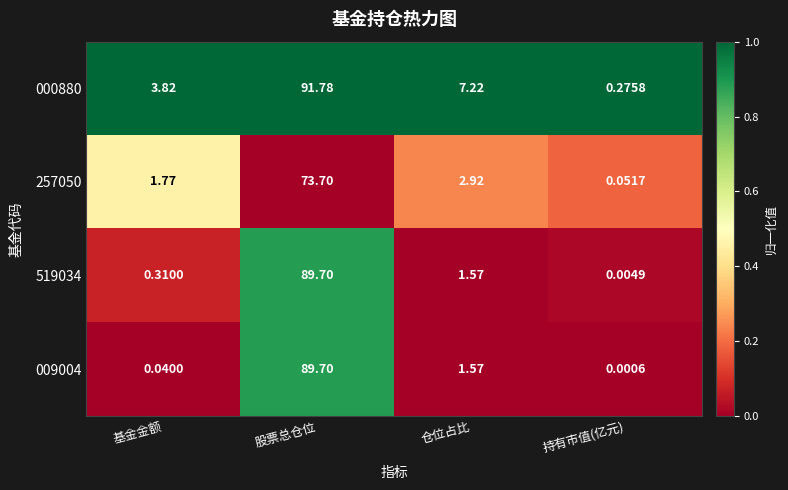

Is the value of 000880 at 持有市值(亿元) greater than the value of 519034 at 仓位占比?

No